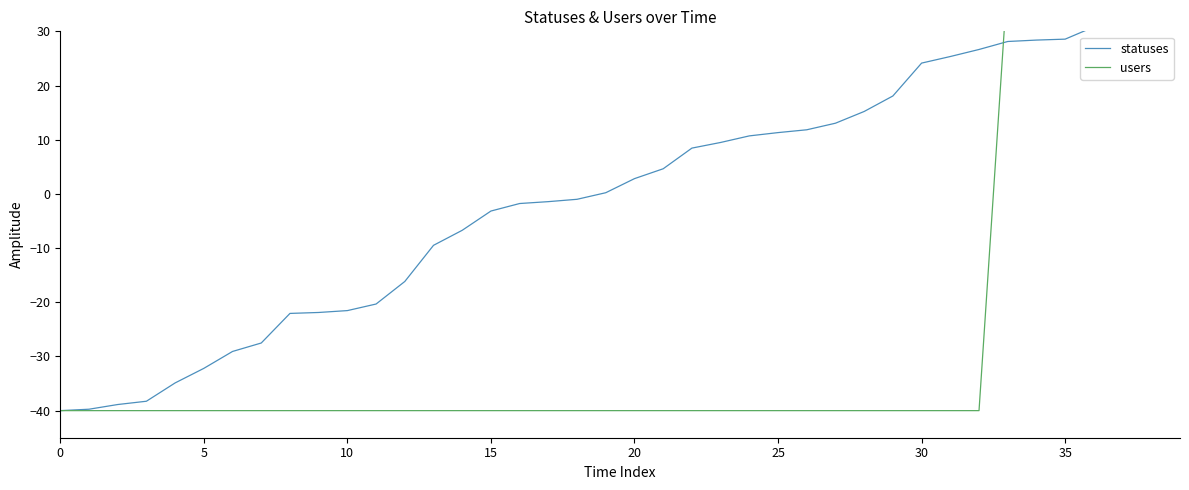

Where do statuses and users first cross each other?

32 and 33